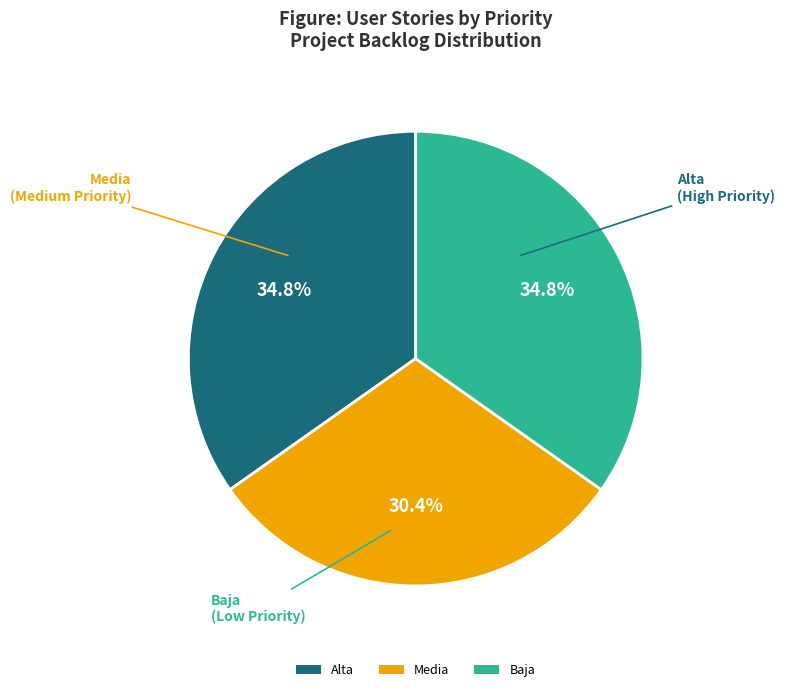

To the nearest percent, what is the difference between the largest and smallest slice percentages?

4%